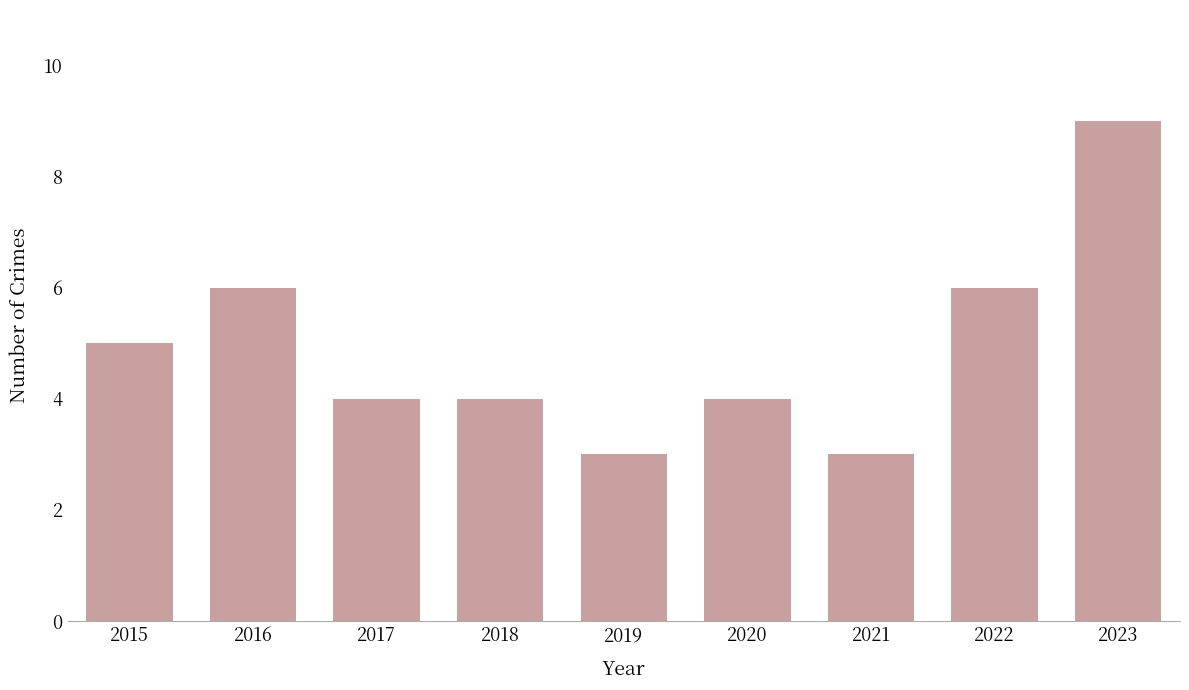

Reading left to right, list all the values displayed in this chart.

2015=5	2016=6	2017=4	2018=4	2019=3	2020=4	2021=3	2022=6	2023=9